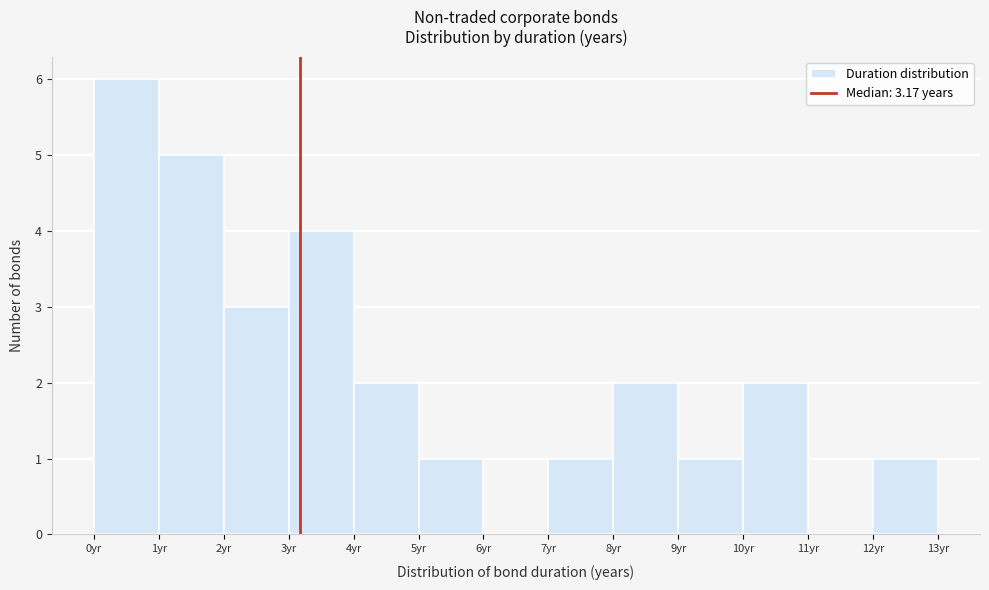

Reading left to right, list every bar in this chart as the range it spans on the x-axis followed by its height. The values are not printed on the chart, so give them approximately, as read against the axis.

0 to 1: 6
1 to 2: 5
2 to 3: 3
3 to 4: 4
4 to 5: 2
5 to 6: 1
6 to 7: 0
7 to 8: 1
8 to 9: 2
9 to 10: 1
10 to 11: 2
11 to 12: 0
12 to 13: 1